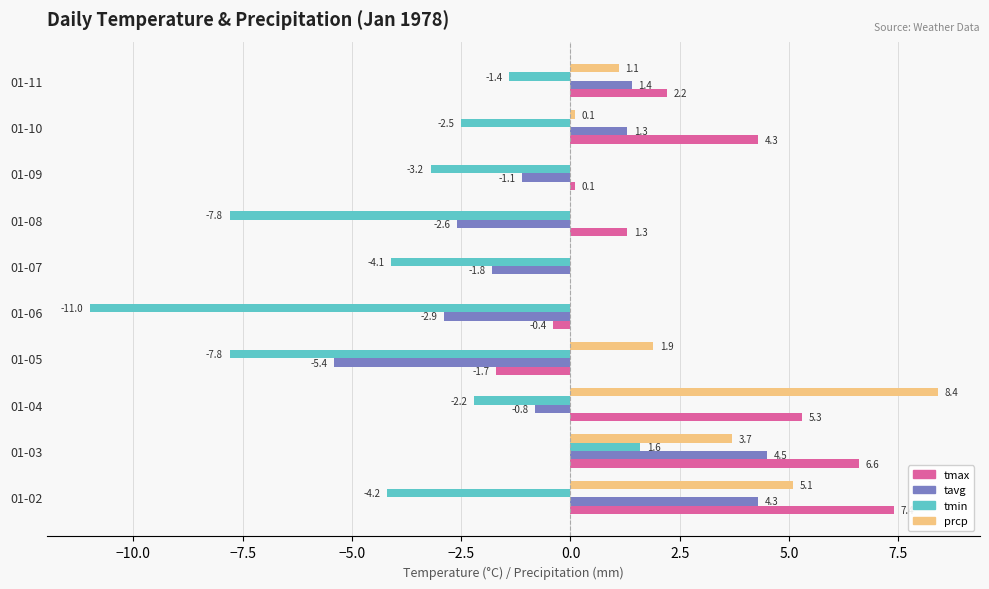

What value does the tavg series have at 01-06?

-2.9